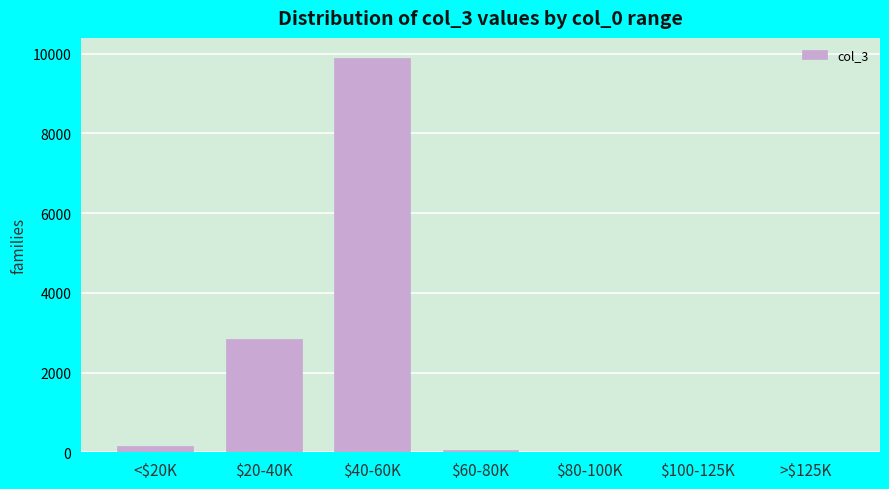

What is the sum of all values?

12947